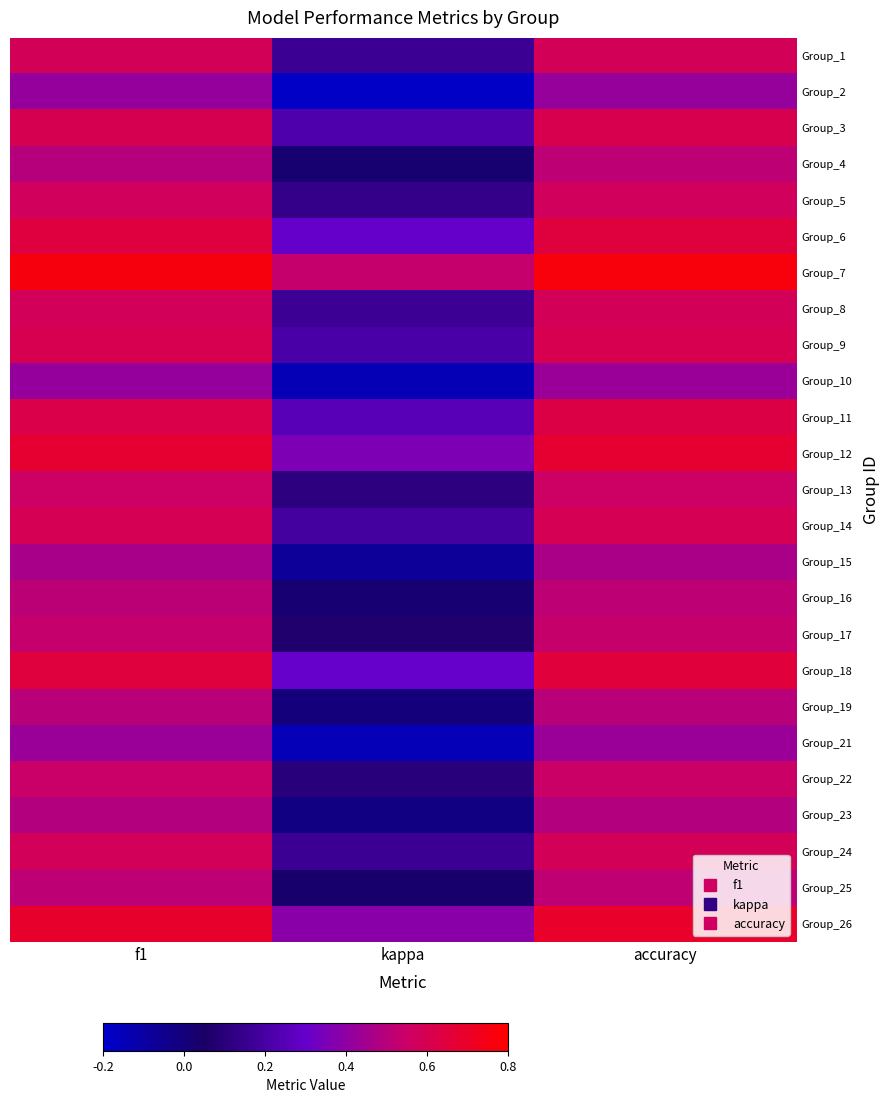

Reading left to right, extract all data points from this chart.

Group_1: f1=0.6	kappa=0.2	accuracy=0.6
Group_2: f1=0.4	kappa=-0.2	accuracy=0.4
Group_3: f1=0.6	kappa=0.2	accuracy=0.6
Group_4: f1=0.5	kappa=0.0	accuracy=0.5
Group_5: f1=0.6	kappa=0.1	accuracy=0.6
Group_6: f1=0.6	kappa=0.3	accuracy=0.6
Group_7: f1=0.8	kappa=0.5	accuracy=0.8
Group_8: f1=0.6	kappa=0.2	accuracy=0.6
Group_9: f1=0.6	kappa=0.2	accuracy=0.6
Group_10: f1=0.4	kappa=-0.1	accuracy=0.4
Group_11: f1=0.6	kappa=0.2	accuracy=0.6
Group_12: f1=0.7	kappa=0.4	accuracy=0.7
Group_13: f1=0.6	kappa=0.1	accuracy=0.6
Group_14: f1=0.6	kappa=0.2	accuracy=0.6
Group_15: f1=0.5	kappa=-0.1	accuracy=0.5
Group_16: f1=0.5	kappa=0.0	accuracy=0.5
Group_17: f1=0.5	kappa=0.1	accuracy=0.5
Group_18: f1=0.6	kappa=0.3	accuracy=0.7
Group_19: f1=0.5	kappa=0.0	accuracy=0.5
Group_21: f1=0.4	kappa=-0.1	accuracy=0.4
Group_22: f1=0.5	kappa=0.1	accuracy=0.5
Group_23: f1=0.5	kappa=-0.0	accuracy=0.5
Group_24: f1=0.6	kappa=0.2	accuracy=0.6
Group_25: f1=0.5	kappa=0.0	accuracy=0.5
Group_26: f1=0.7	kappa=0.4	accuracy=0.7